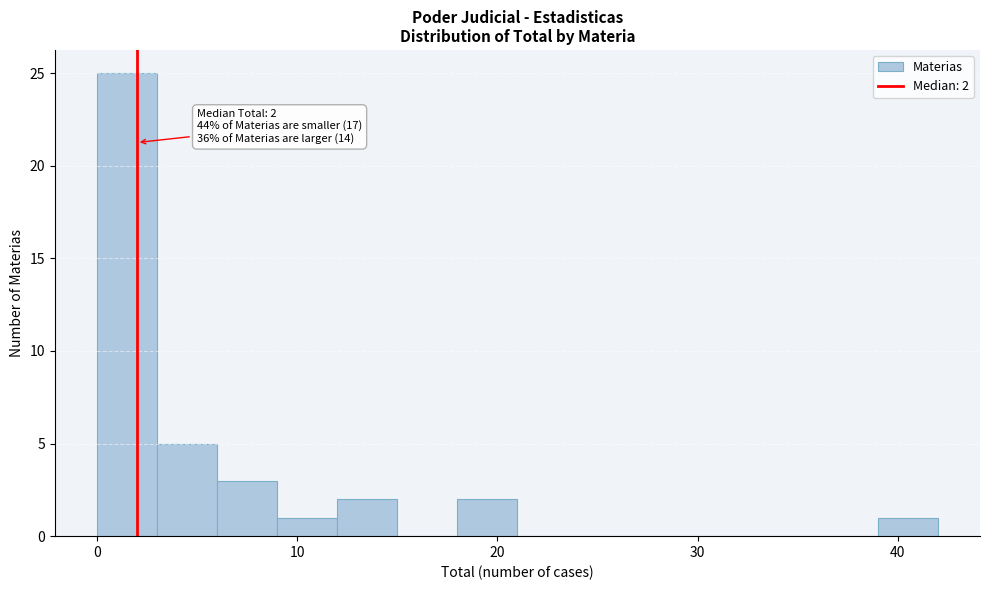

Around what value on the x-axis is the tallest bar? Give the approximate position of its centre, as read against the axis.

2